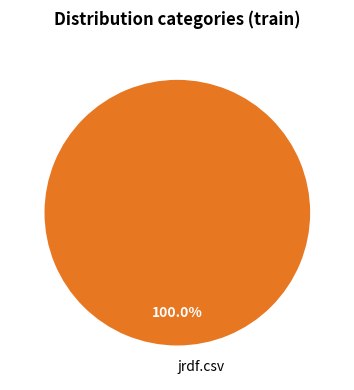

Rank the categories by value from lowest to highest.

jrdf.csv